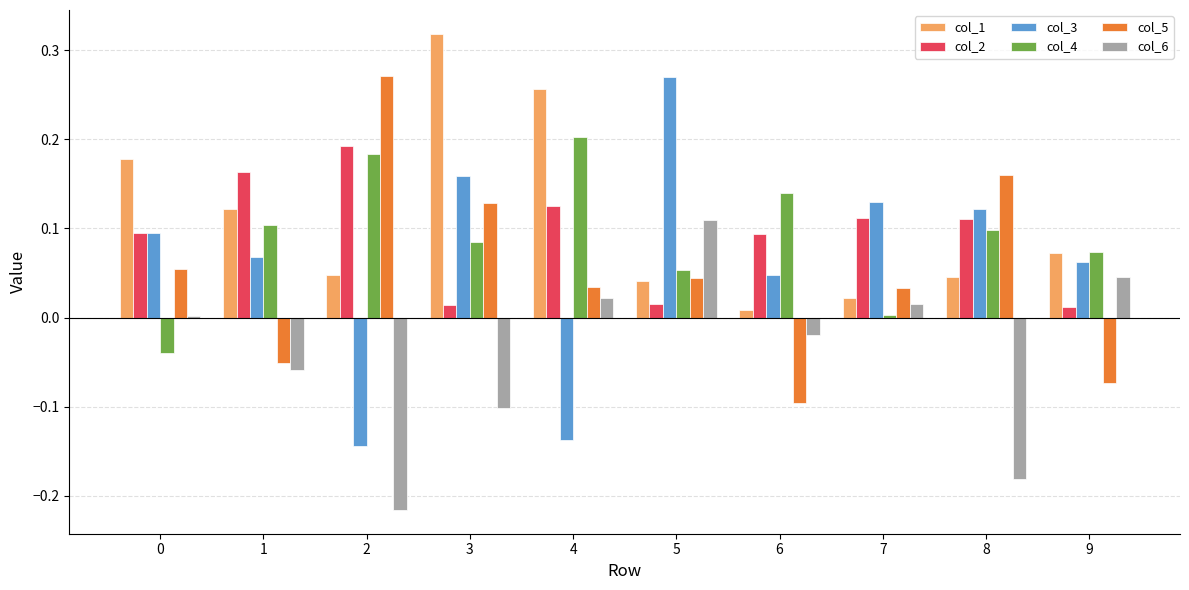

Does the chart contain stacked bars?

No